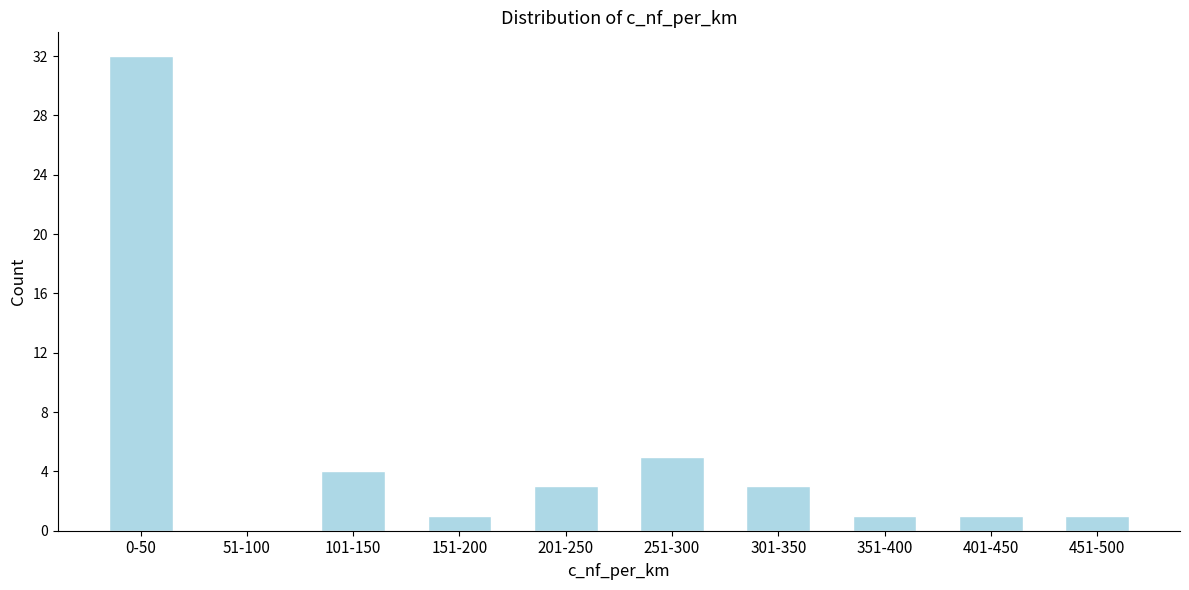

Reading right to left, list all the values displayed in this chart.

451-500=1	401-450=1	351-400=1	301-350=3	251-300=5	201-250=3	151-200=1	101-150=4	51-100=0	0-50=32